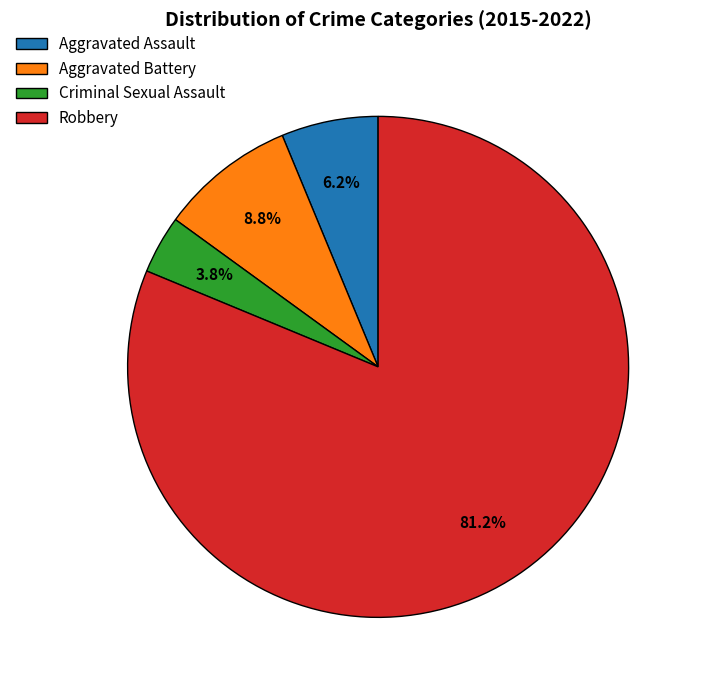

True or false: Criminal Sexual Assault accounts for 4% of the total.

True